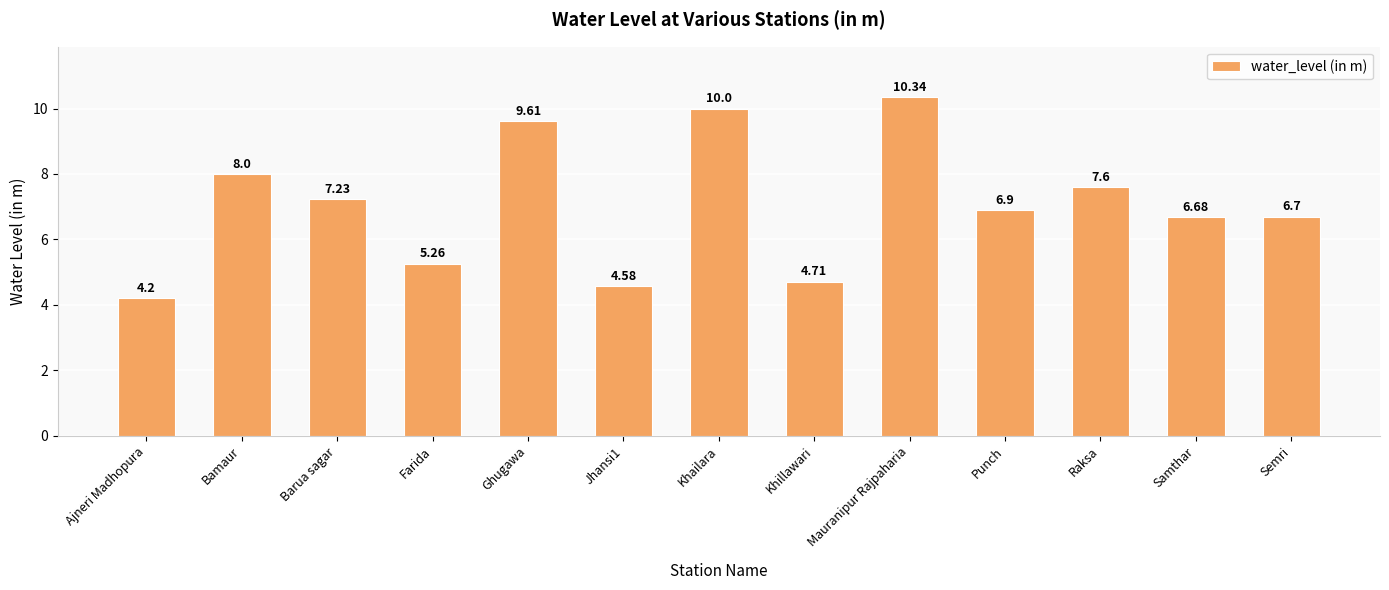

Rank the categories by value from lowest to highest.

Ajneri Madhopura, Jhansi1, Khillawari, Farida, Samthar, Semri, Punch, Barua sagar, Raksa, Bamaur, Ghugawa, Khailara, Mauranipur Rajpaharia